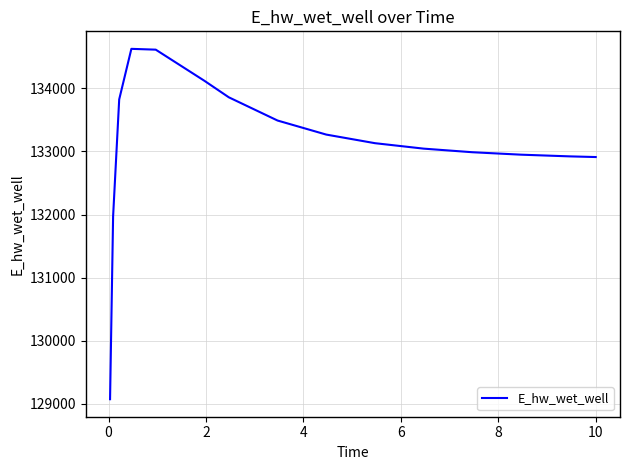

What is the smallest value displayed?

129070.3